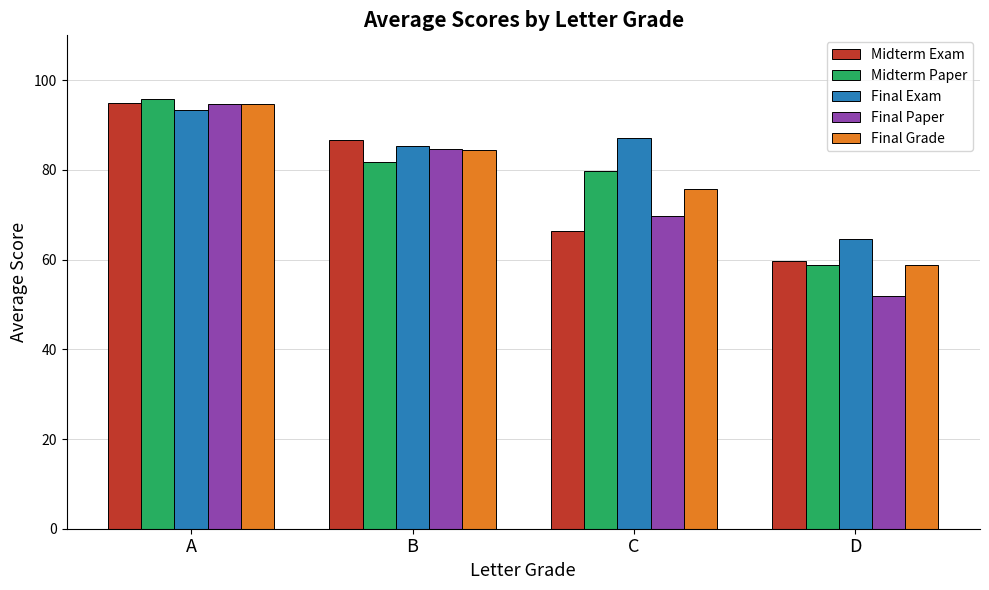

The value of Final Paper at D is 92.3. True or false?

False